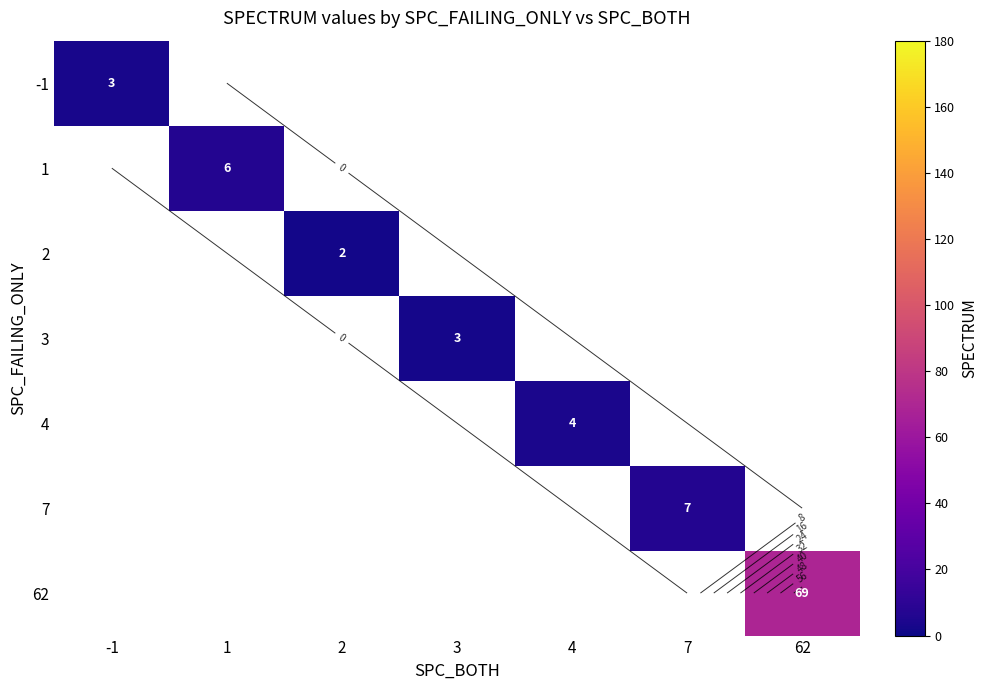

What is the minimum value shown in the chart?

2.0